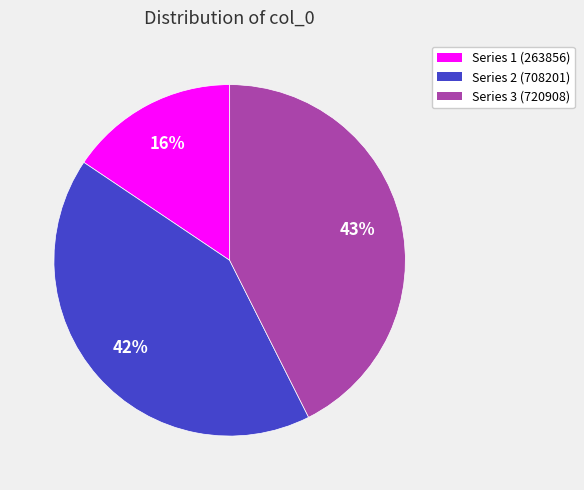

To the nearest percent, what is the average slice percentage?

33%